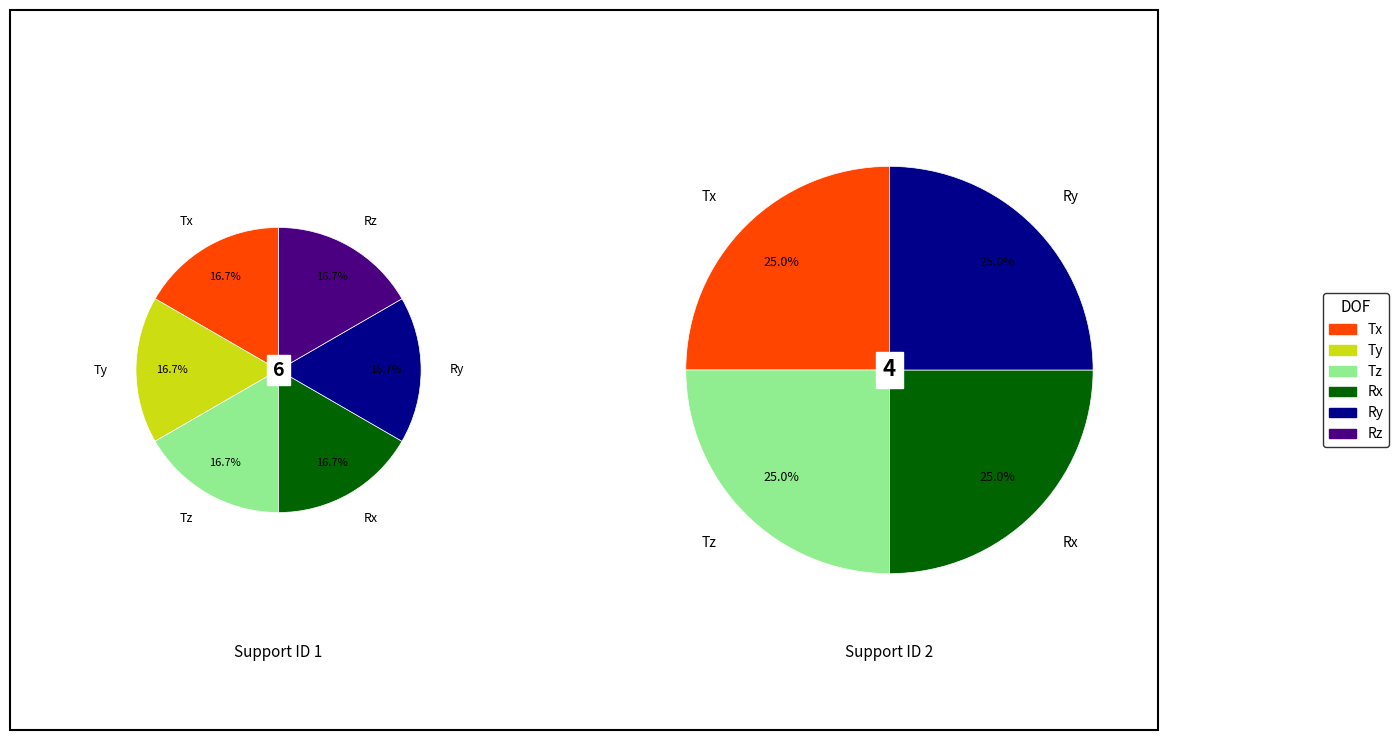

Between support_2 and 2, which is larger?

support_2